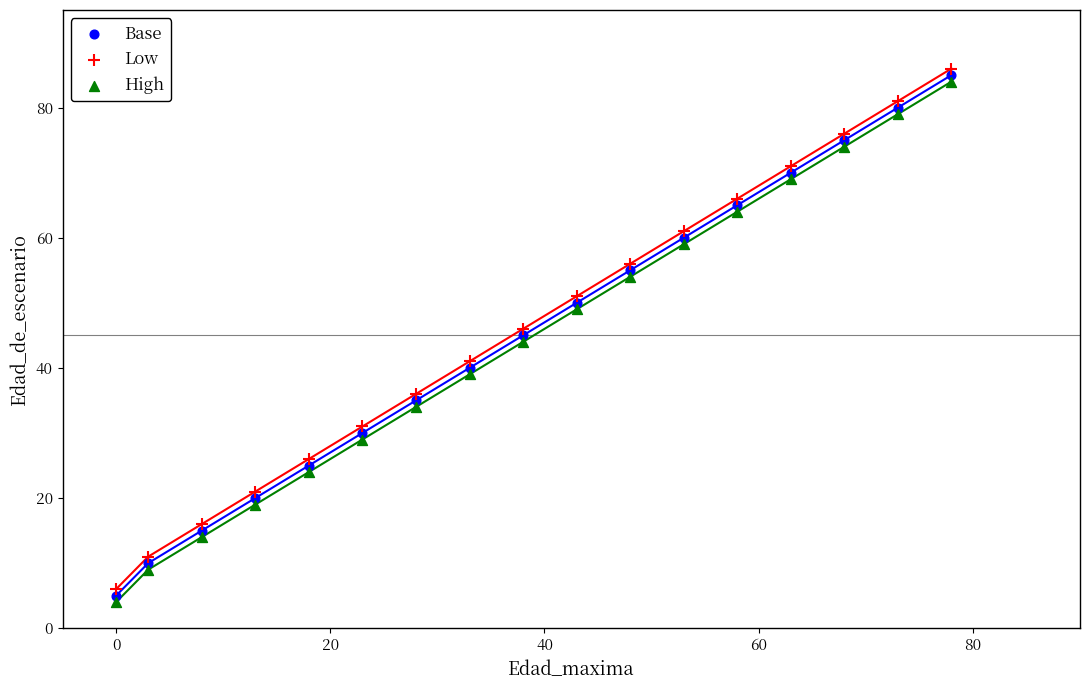

What is the X range (max minus min) for the scatter plot?

78